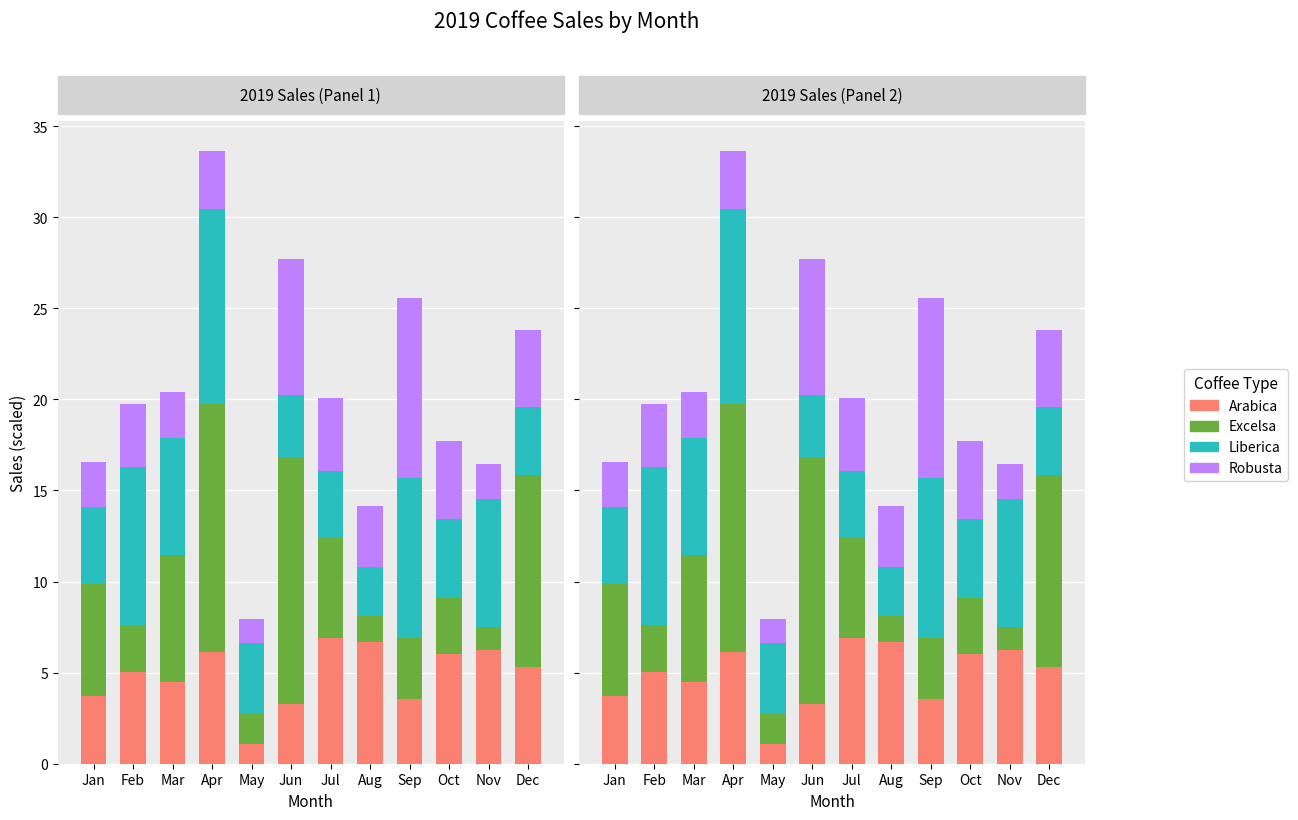

Does the chart contain any negative values?

No